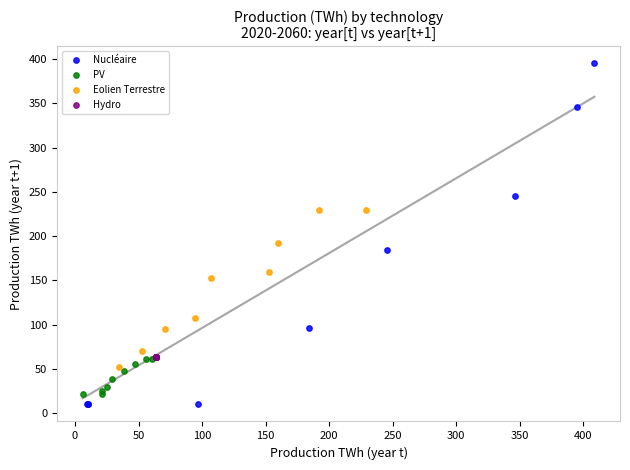

Which series reaches the maximum Y coordinate?

Nucléaire